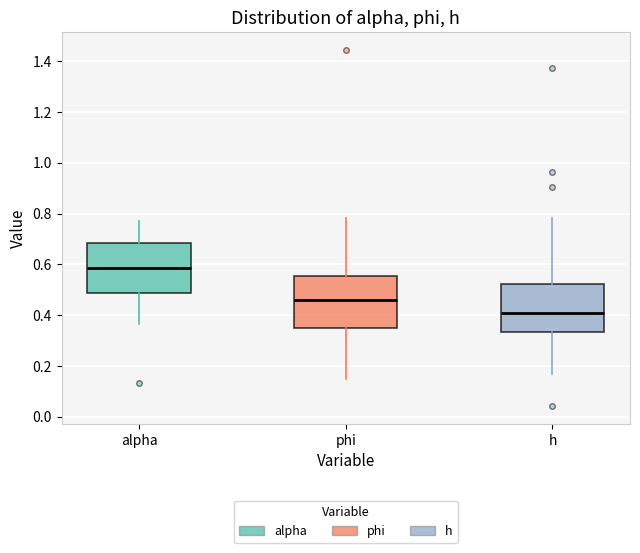

Reading left to right, read every box against the y-axis: the position of its median line, the range the box covers, and the ends of its whiskers. The values are not printed on the chart, so give them approximately, as read against the axis.

alpha: median 0.58, box 0.48 to 0.68, whiskers 0.36 to 0.78
phi: median 0.46, box 0.36 to 0.56, whiskers 0.14 to 0.78
h: median 0.42, box 0.34 to 0.52, whiskers 0.16 to 0.78